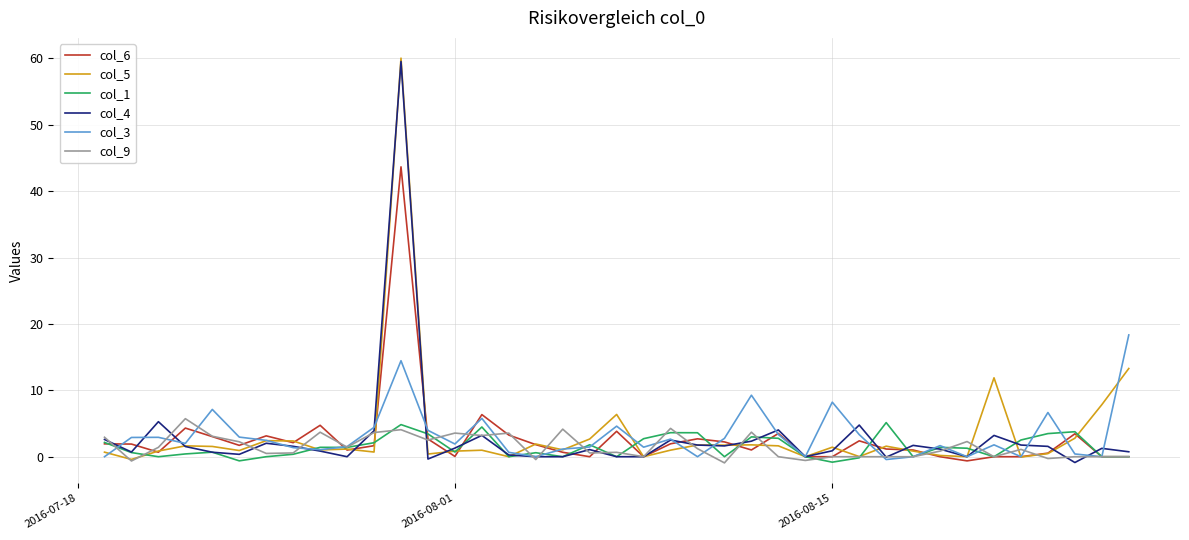

What are all the series names shown in the legend?

col_6, col_5, col_1, col_4, col_3, col_9